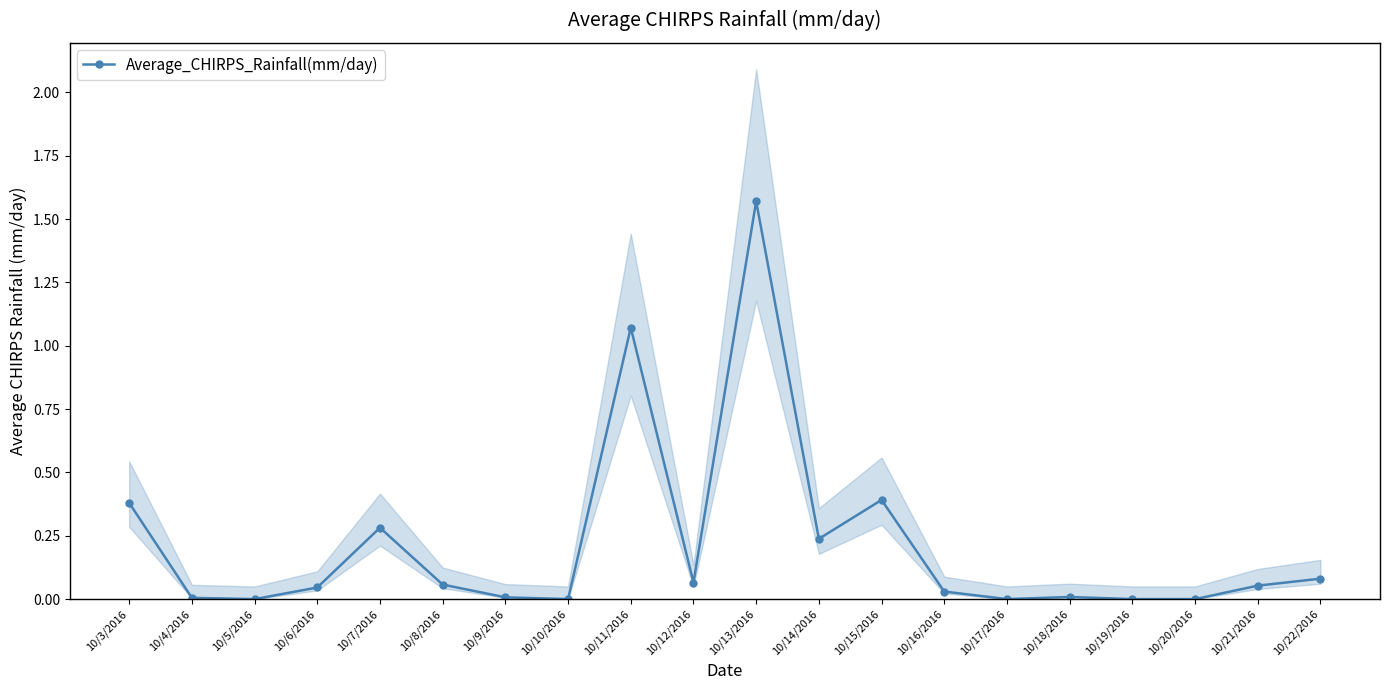

Which has a higher value, 10/19/2016 or 10/9/2016?

10/9/2016